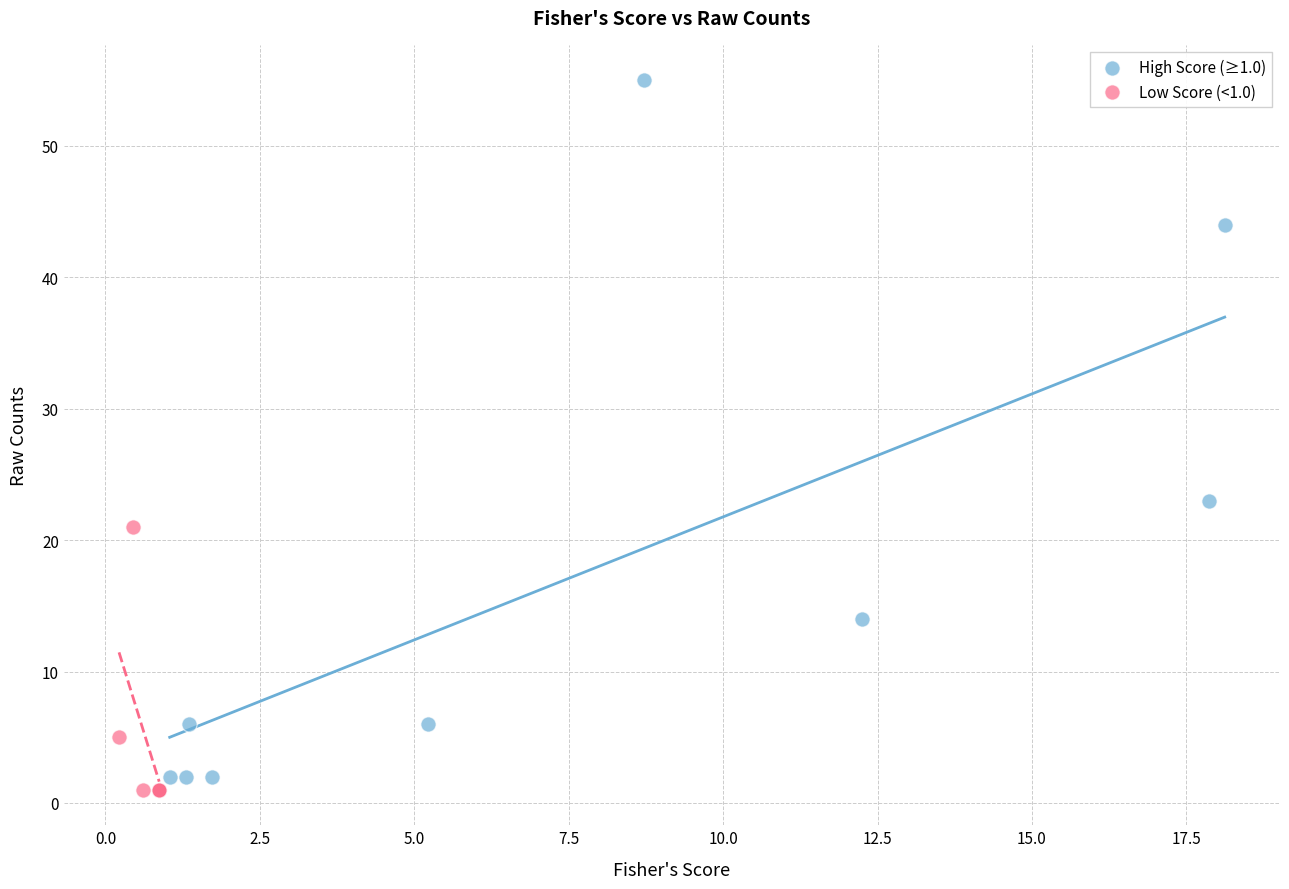

Which series contains the highest Y value?

High Score (≥1.0)